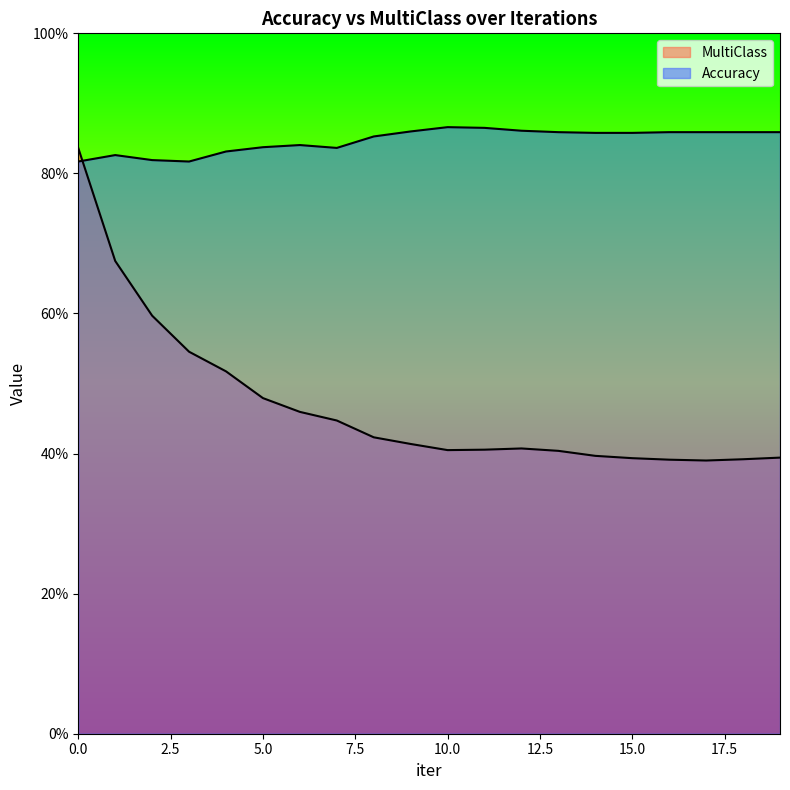

True or false: MultiClass has more than 2 interior local peaks.

False